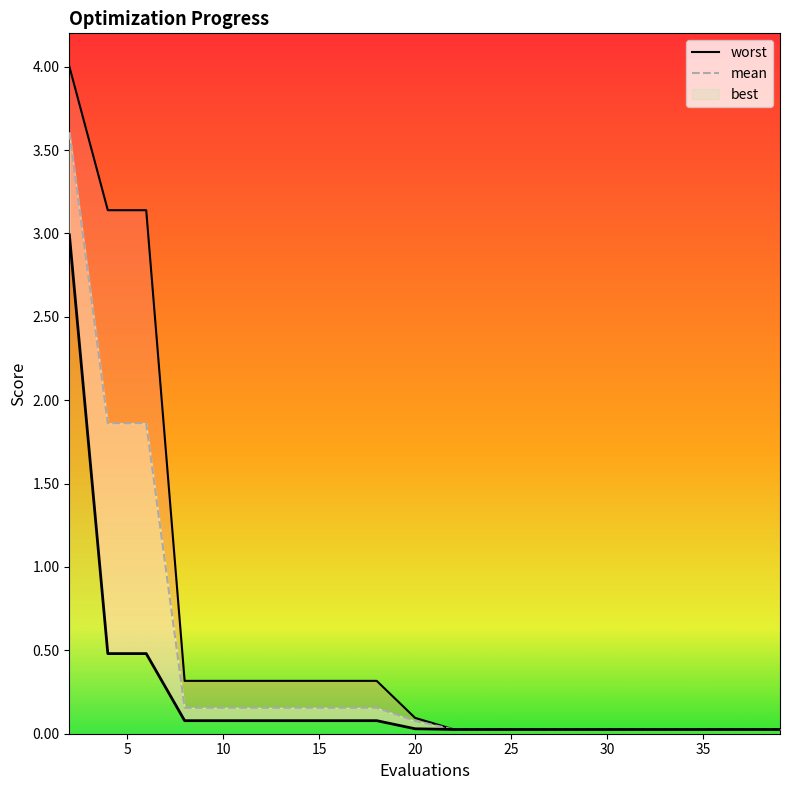

What is the spread (max minus min) of values at 15?

0.2